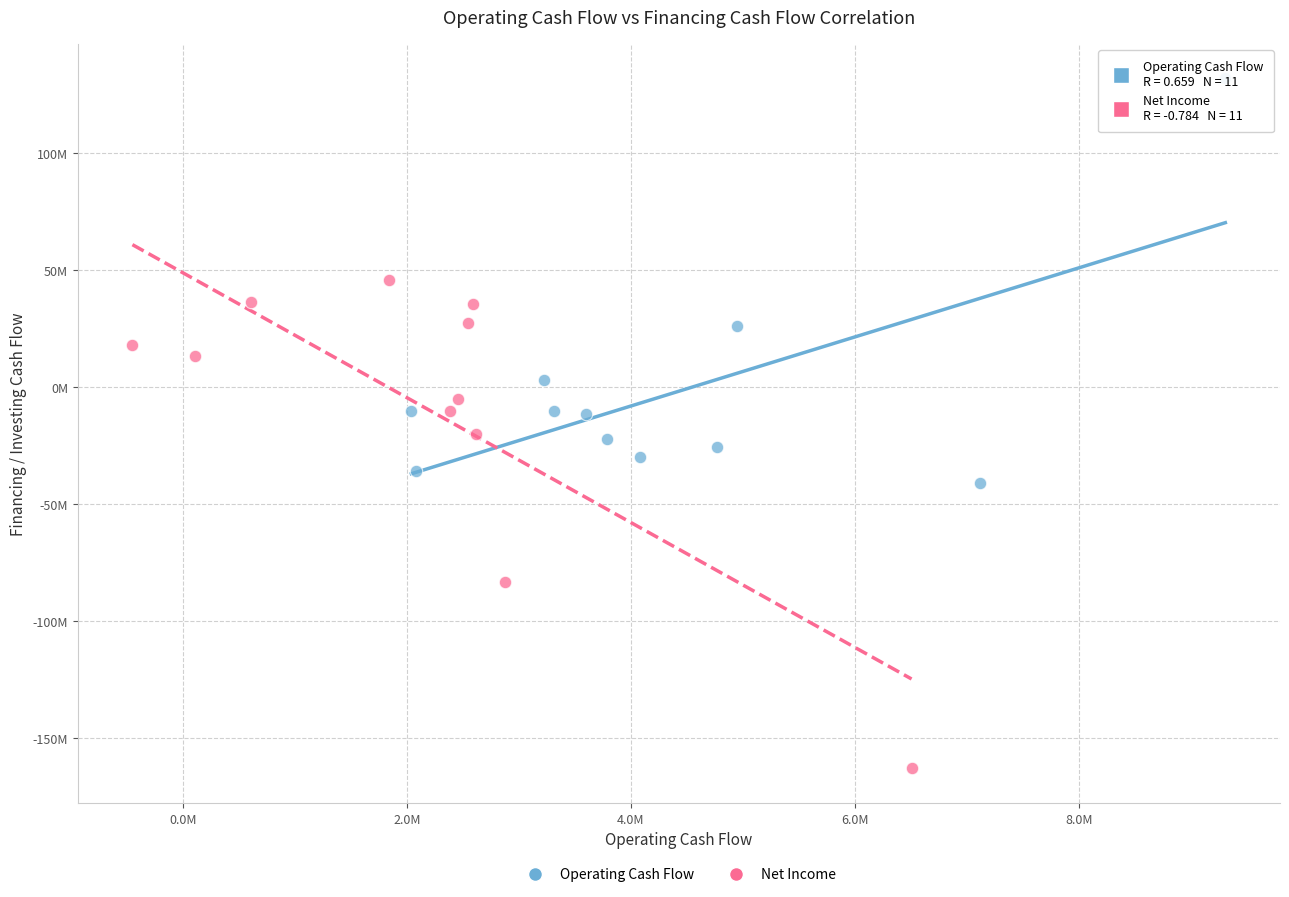

Which series has the largest Y range (max minus min)?

Net Income